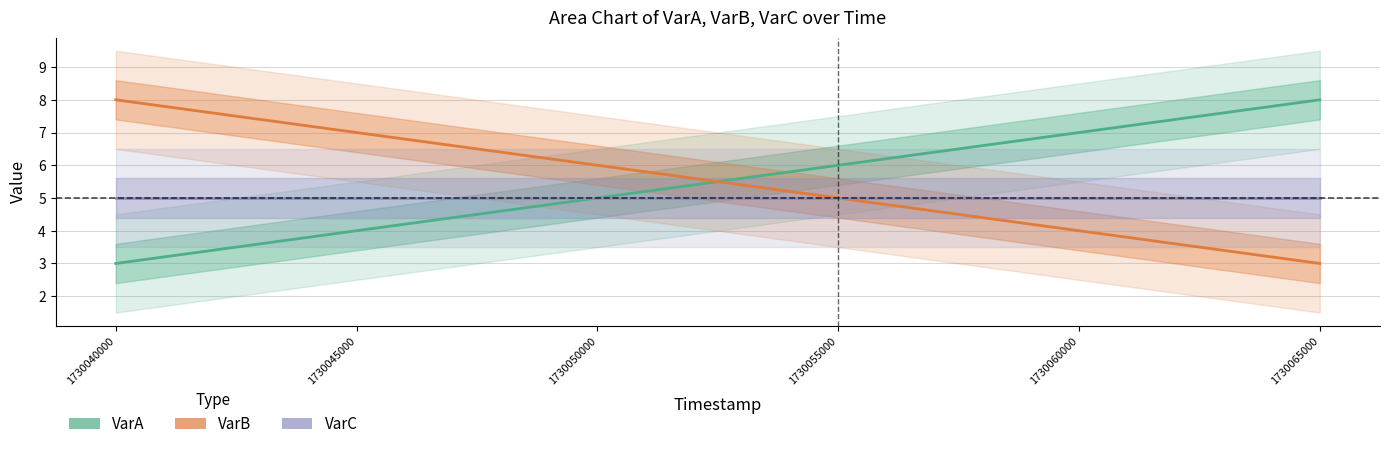

What is the sum of all VarC values?

30